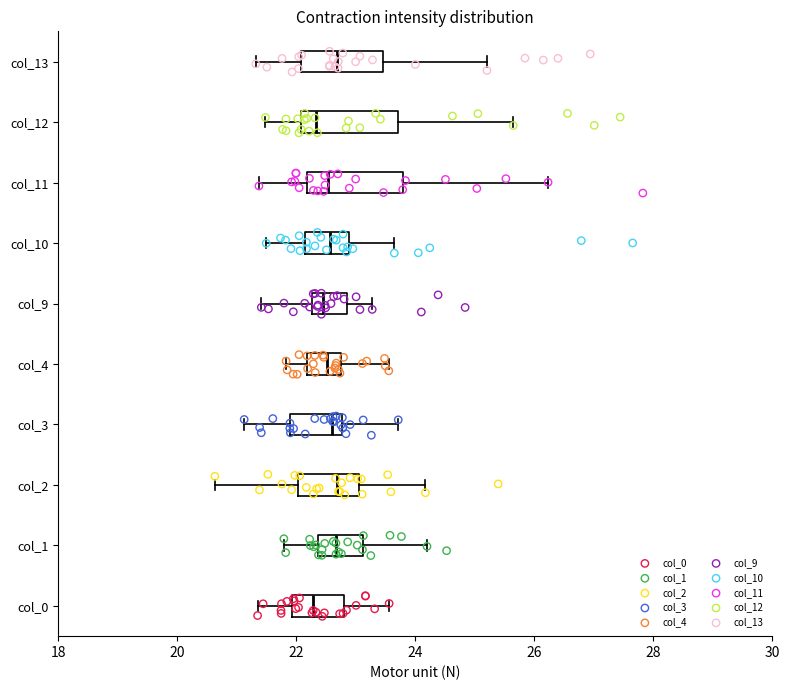

Reading bottom to top, read every box against the x-axis: the position of its median line, the range the box covers, and the ends of its whiskers. The values are not printed on the chart, so give them approximately, as read against the axis.

col_0: median 22.2, box 22.0 to 22.8, whiskers 21.4 to 23.6
col_1: median 22.6, box 22.4 to 23.2, whiskers 21.8 to 24.2
col_2: median 22.6, box 22.0 to 23.0, whiskers 20.6 to 24.2
col_3: median 22.6, box 22.0 to 22.8, whiskers 21.2 to 23.8
col_4: median 22.6, box 22.2 to 22.8, whiskers 21.8 to 23.6
col_9: median 22.4, box 22.2 to 22.8, whiskers 21.4 to 23.2
col_10: median 22.6, box 22.2 to 22.8, whiskers 21.4 to 23.6
col_11: median 22.6, box 22.2 to 23.8, whiskers 21.4 to 26.2
col_12: median 22.4, box 22.0 to 23.8, whiskers 21.4 to 25.6
col_13: median 22.6, box 22.0 to 23.4, whiskers 21.4 to 25.2